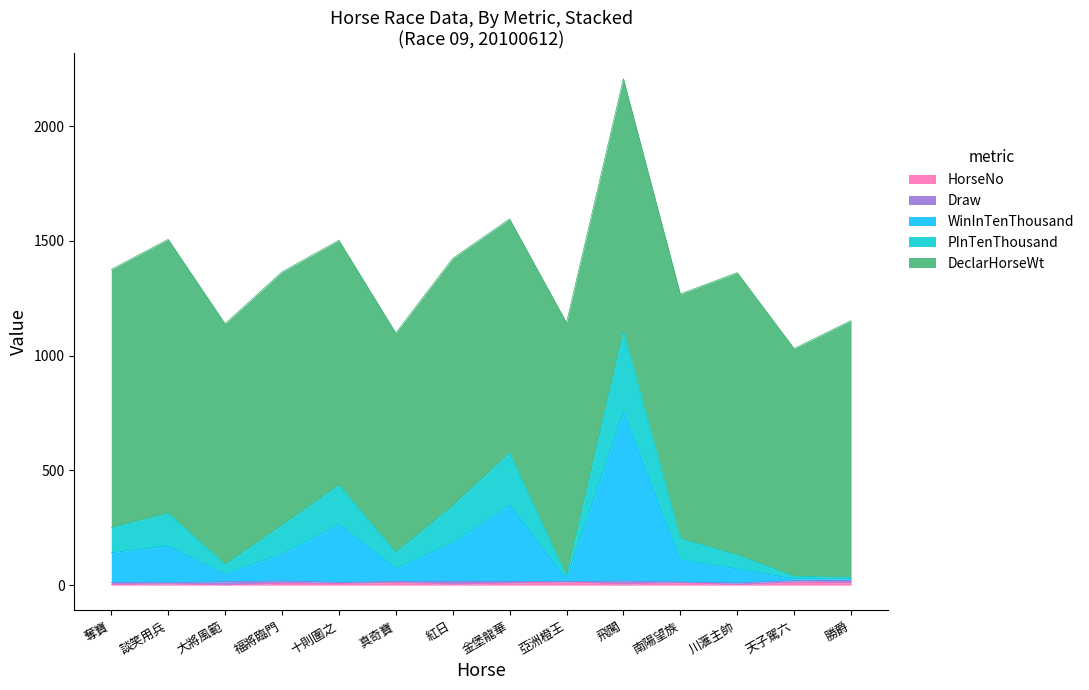

Which has a higher value, 紅日 or 真奇寶?

紅日